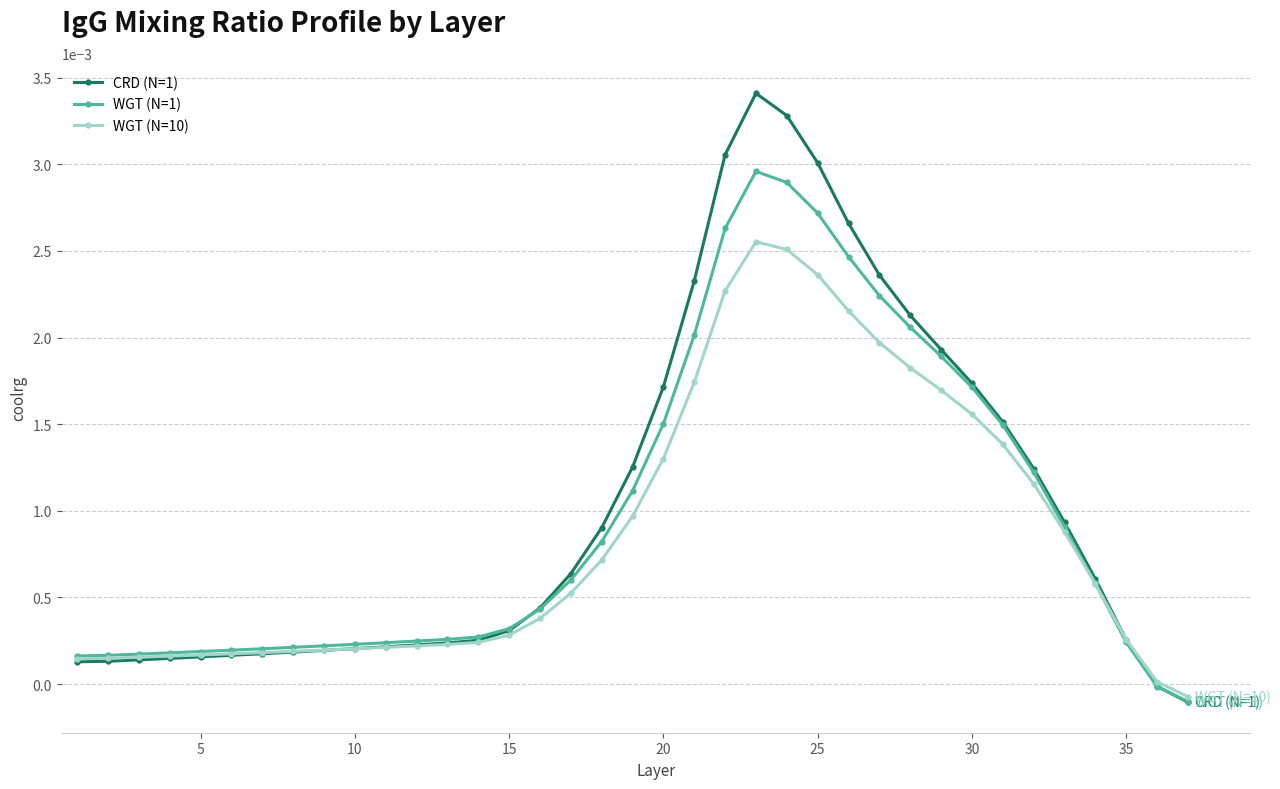

List the series in order of their peak value, lowest first.

WGT (N=10), WGT (N=1), CRD (N=1)